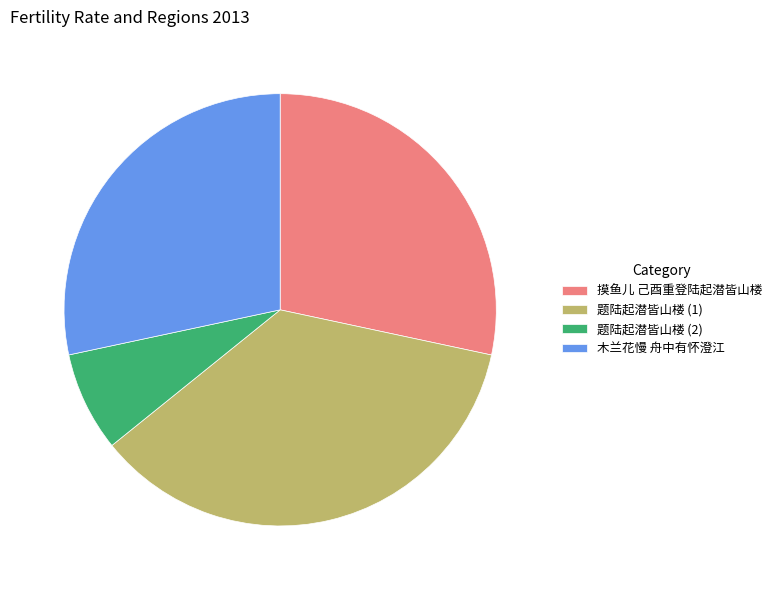

What is the largest slice in the pie chart?

题陆起潜皆山楼 (1)